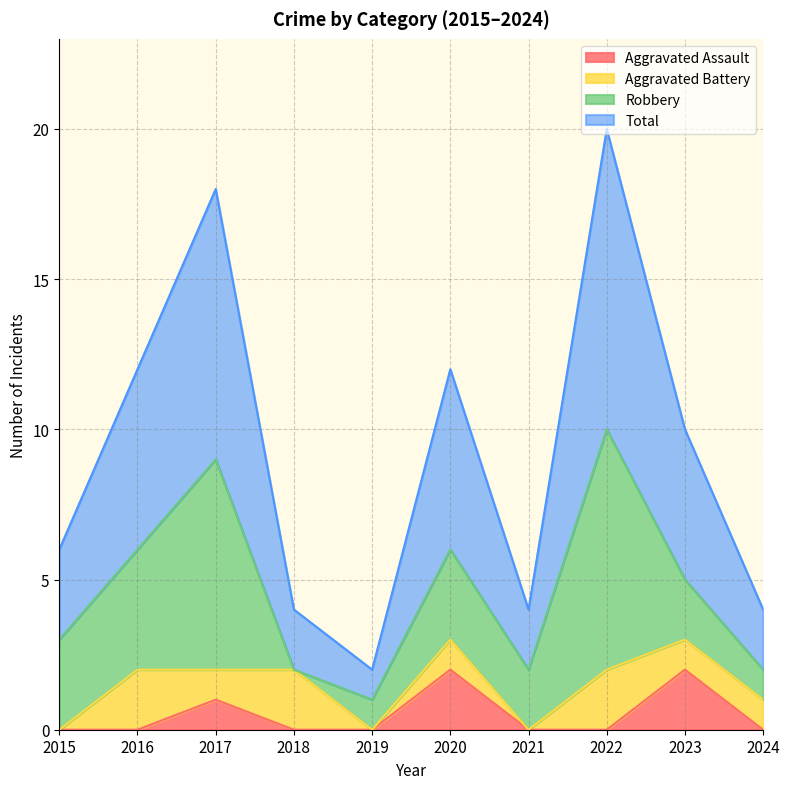

Is it true that Total equals 5 at 2023?

True